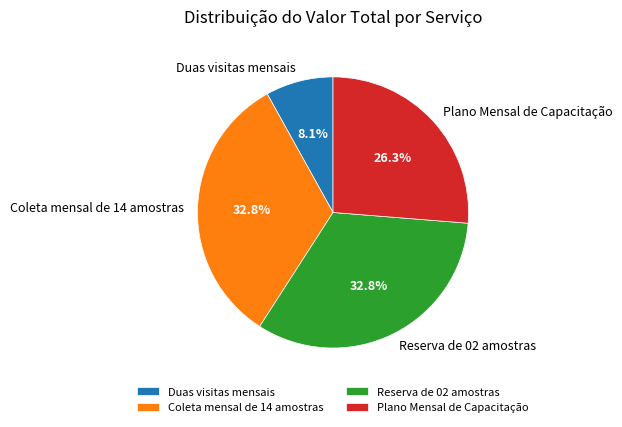

To the nearest percent, what is the difference between the Duas visitas mensais and Coleta mensal de 14 amostras slice percentages?

25%